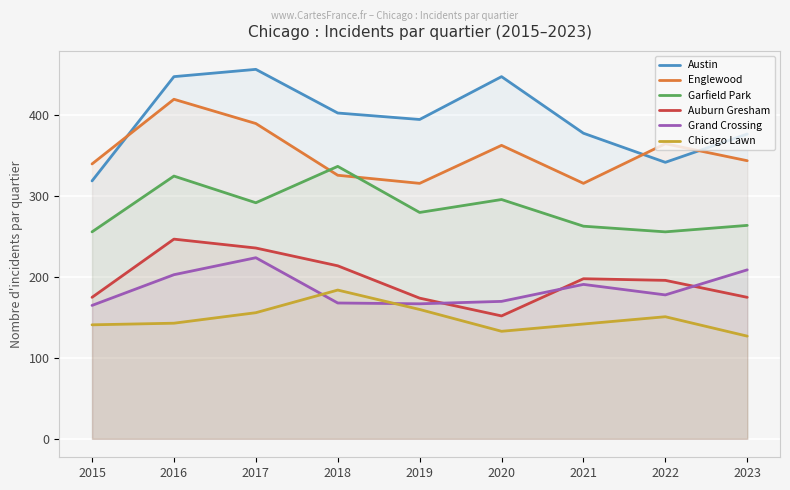

Which series has the widest spread of values?

Austin